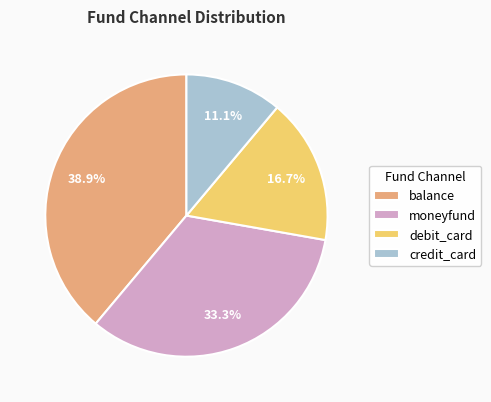

Rank the categories by value from lowest to highest.

credit_card, debit_card, moneyfund, balance